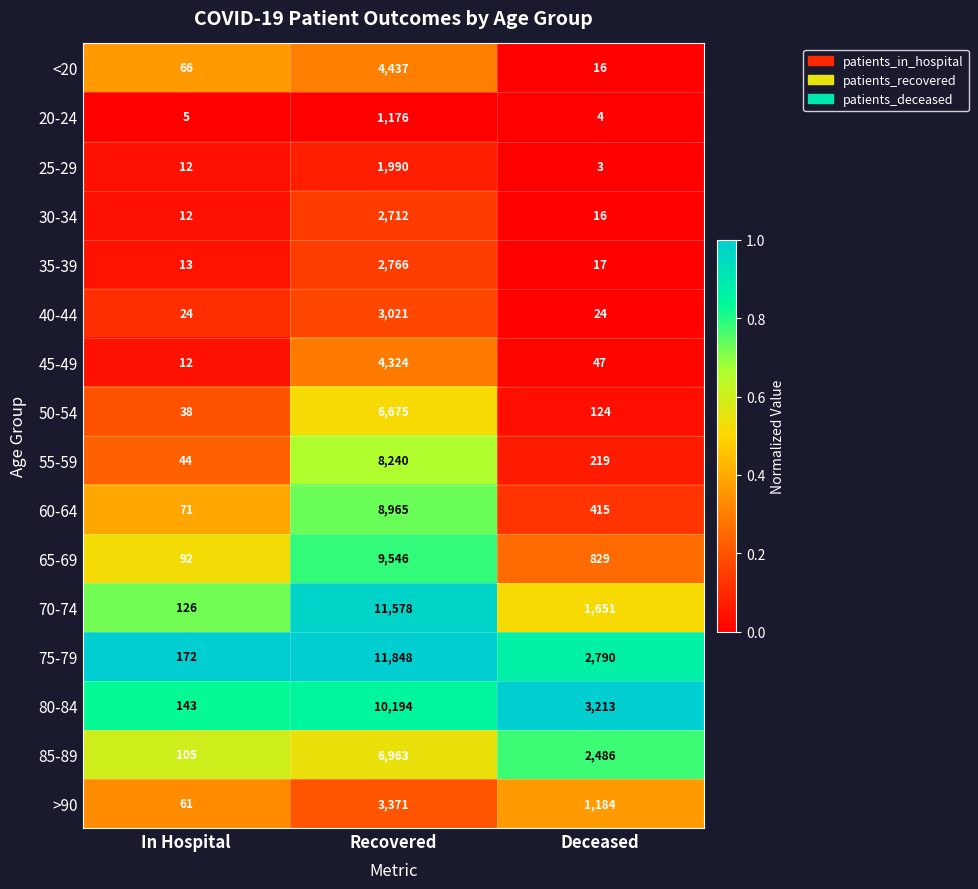

At which label does 25-29 reach its minimum?

Deceased